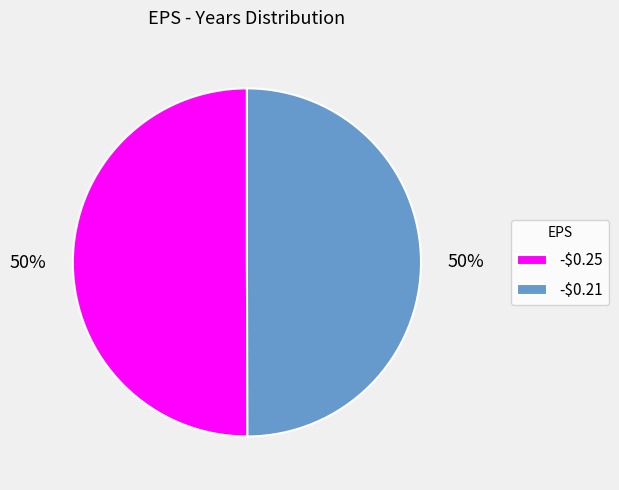

True or false: -$0.25 accounts for 36% of the total.

False